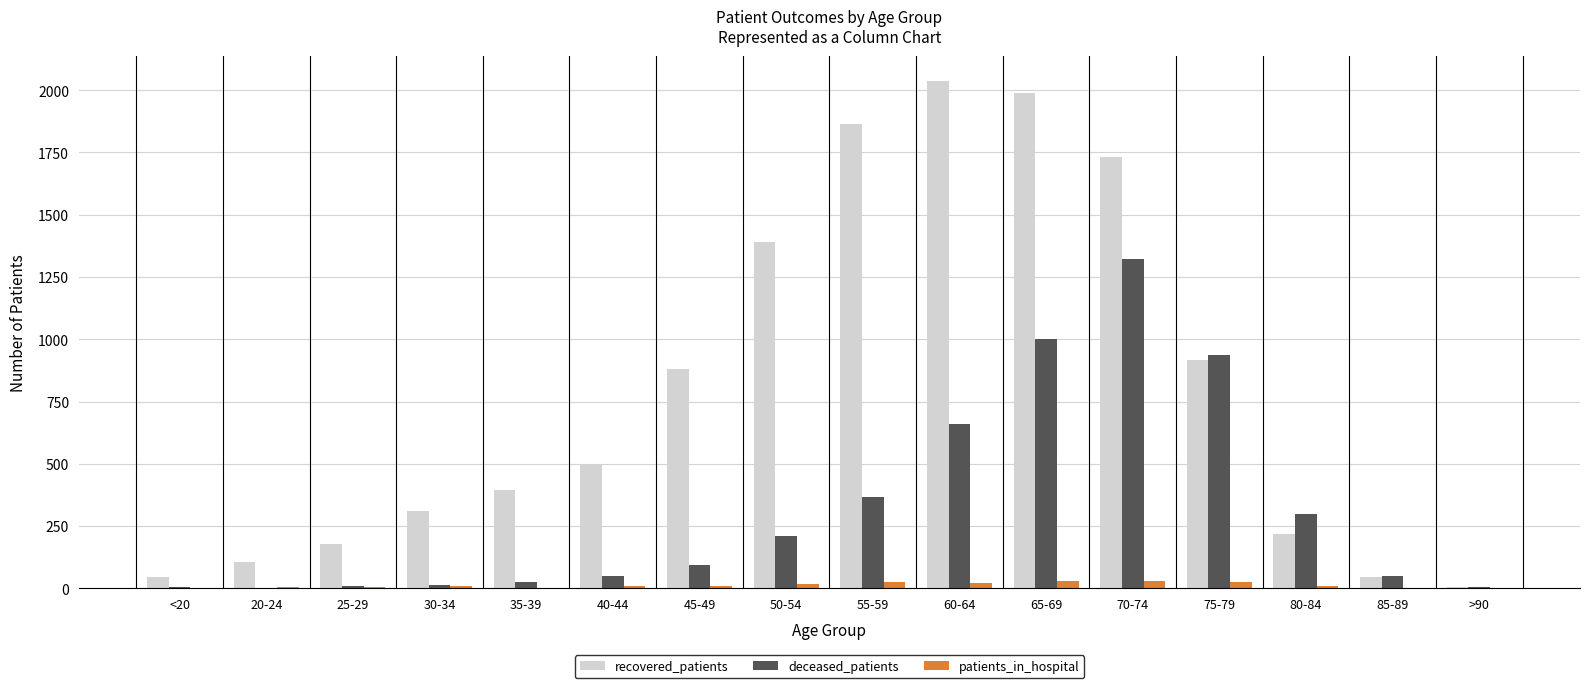

Which series has the largest total across all categories?

recovered_patients